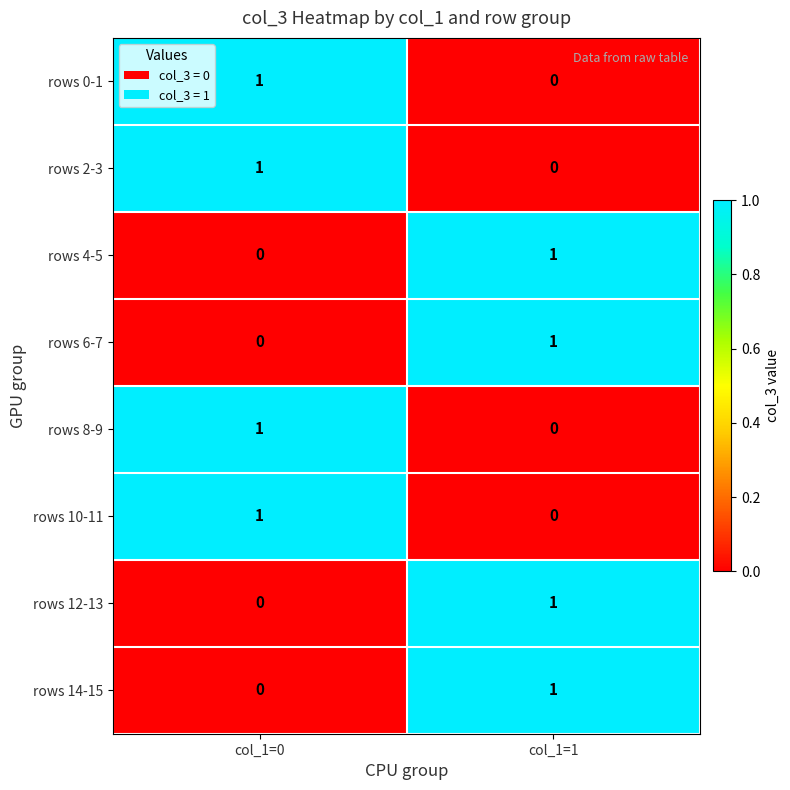

Is it true that rows 2-3 equals 0 at col_1=1?

True